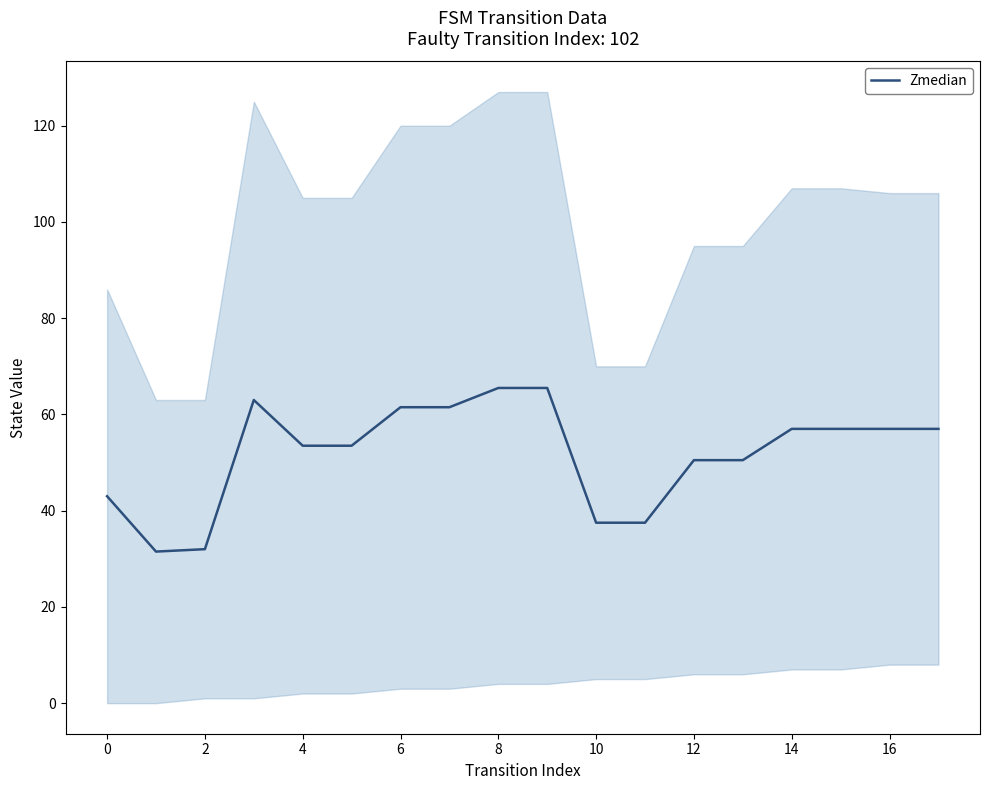

What is the minimum value for Zmedian?

31.5